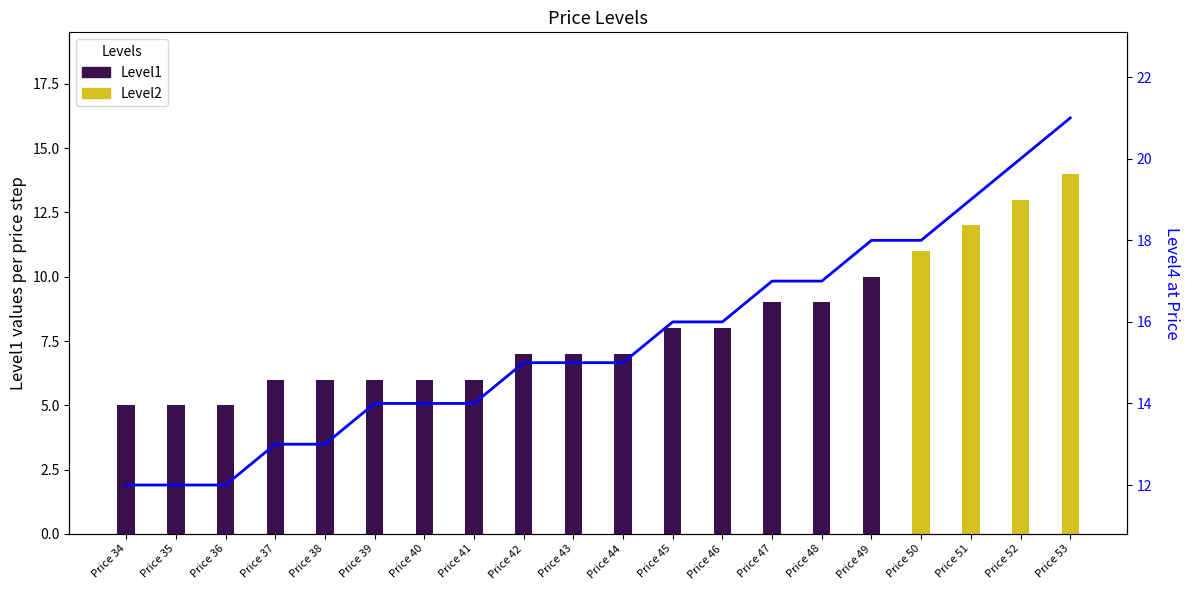

List the series in order of their overall mean, highest first.

Level4, Level1, Level2